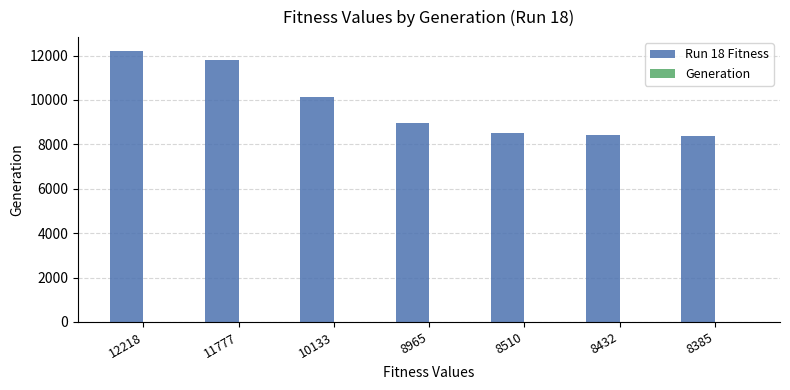

What is the total value across all series at 8510?

8516